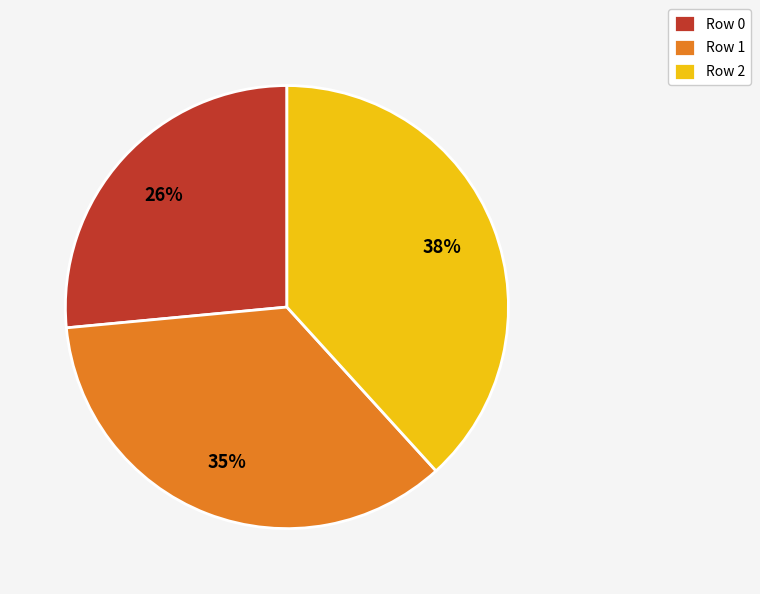

Does Row 2 account for over 50% of the chart?

No